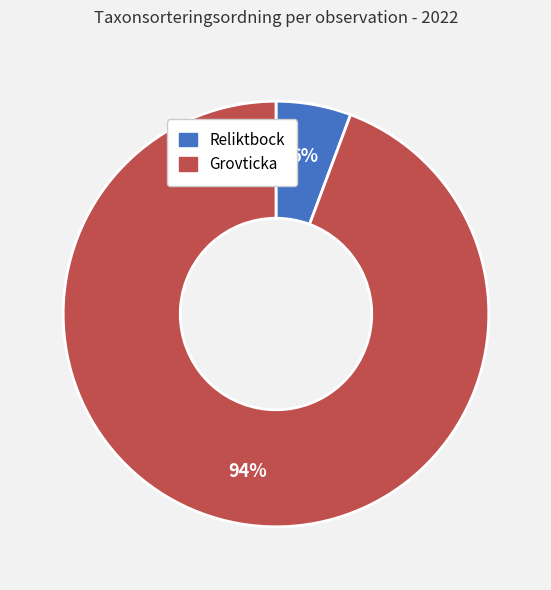

How many segments does this pie chart have?

2